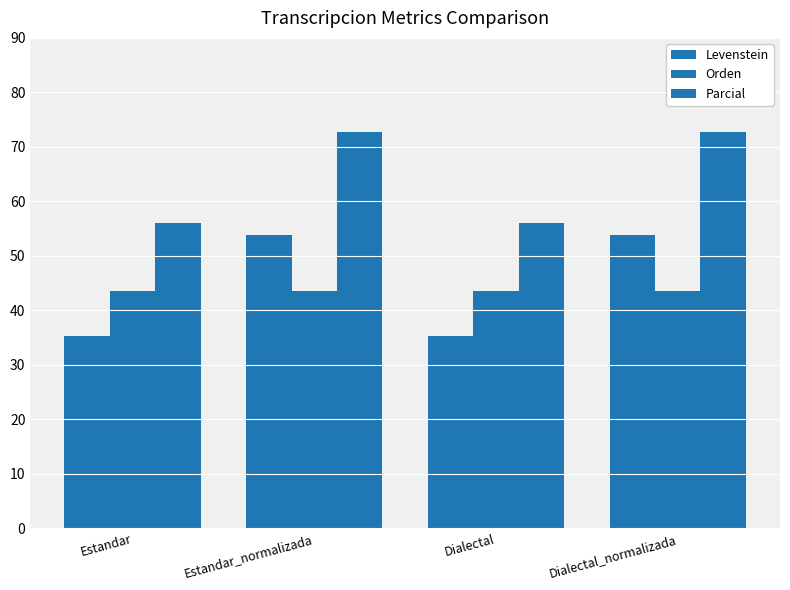

At how many categories does at least one series exceed 66?

2